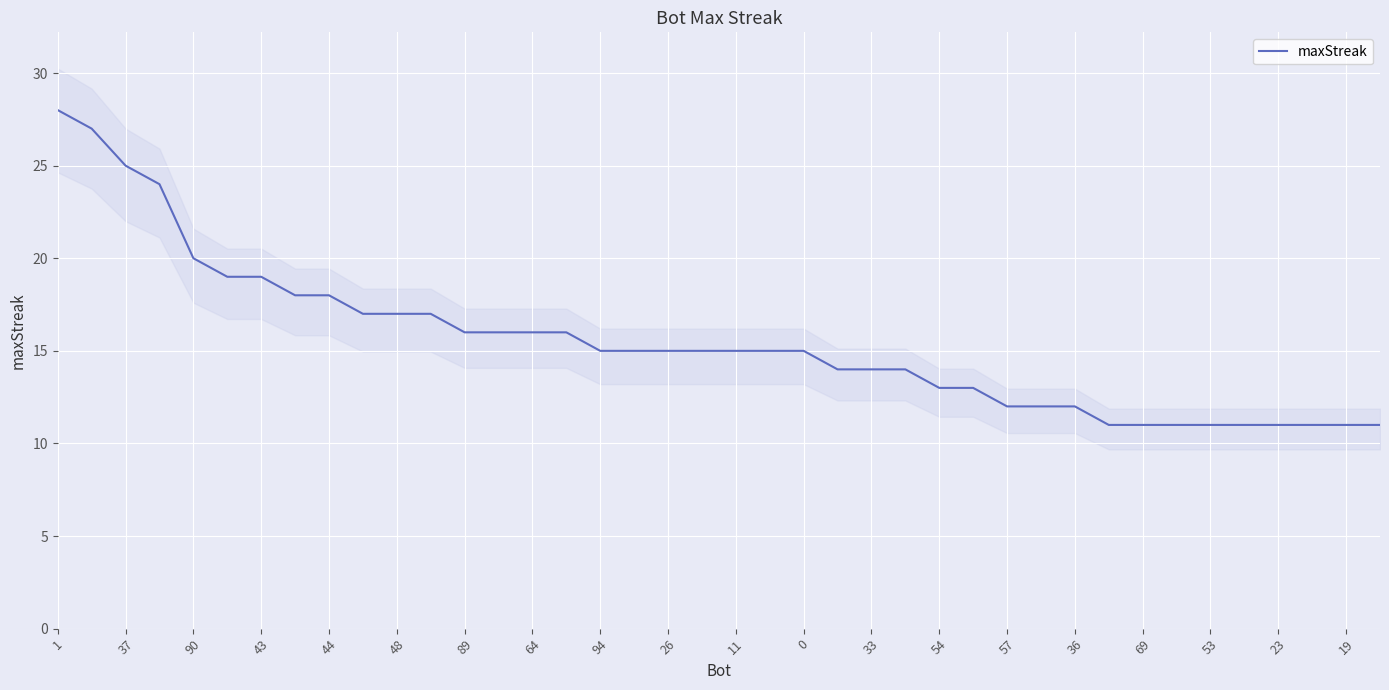

Which category has the highest value across all series?

1